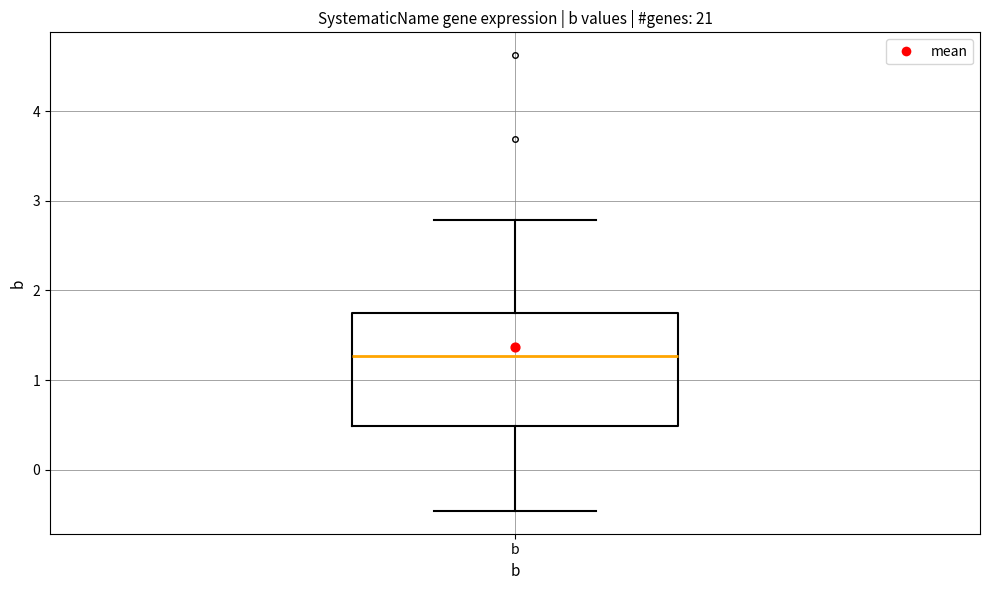

Where does the upper whisker of the box for b end on the y-axis? The values are not printed on the chart, so give them approximately, as read against the axis.

2.8